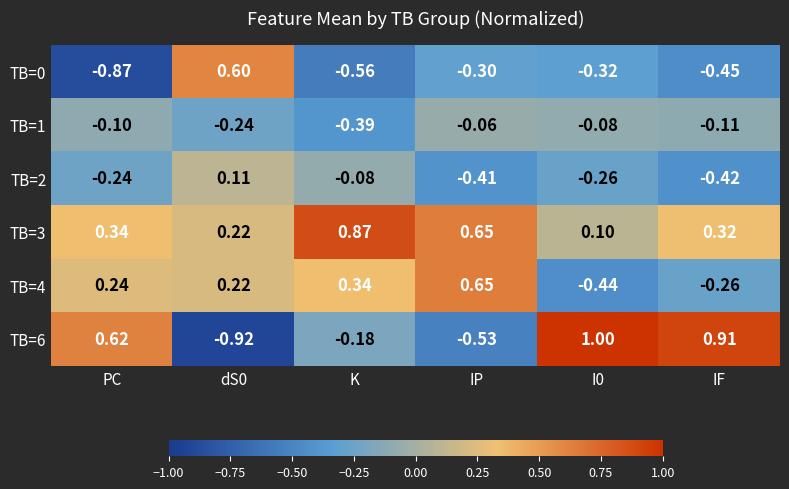

At which label is TB=2 closest to 0?

K